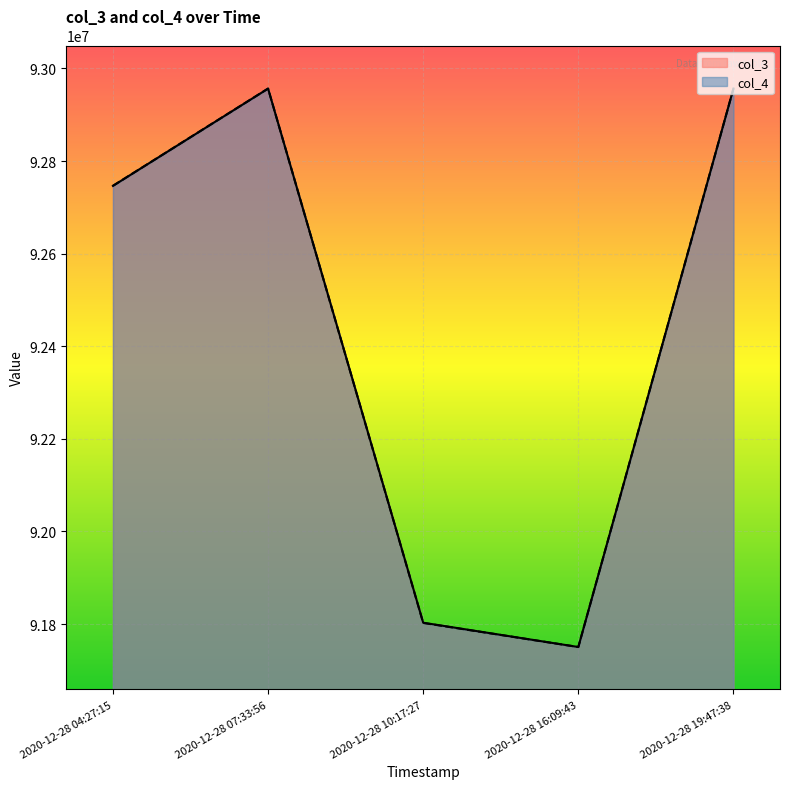

Does the chart display data point markers on the line(s)?

No